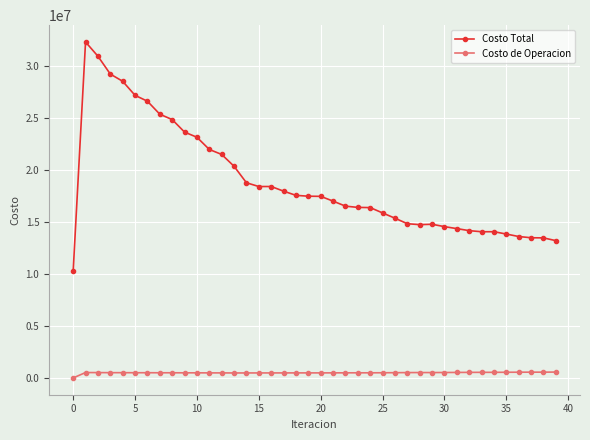

Which series has the largest range (max minus min)?

Costo Total